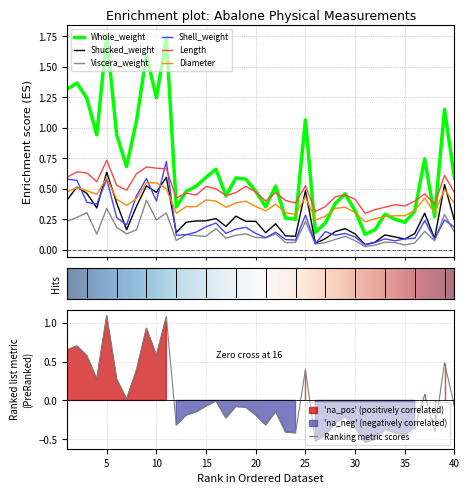

What is the value of the Diameter point at the 19th from the left?

0.4